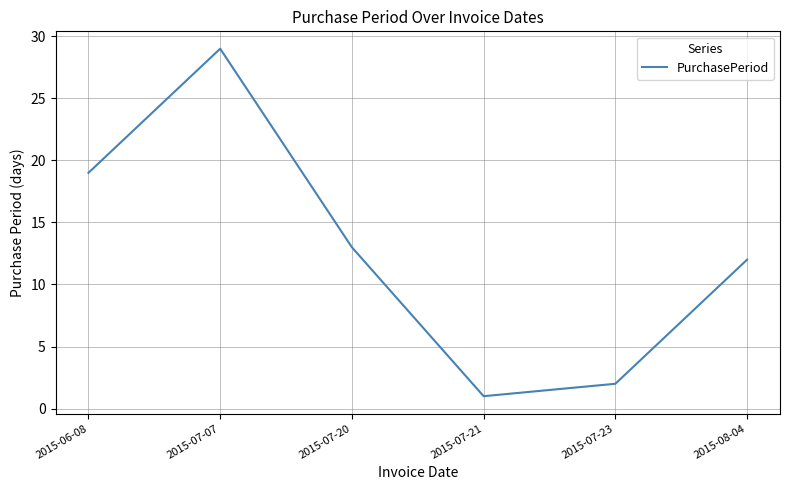

Which label corresponds to the smallest value in the chart?

2015-07-21